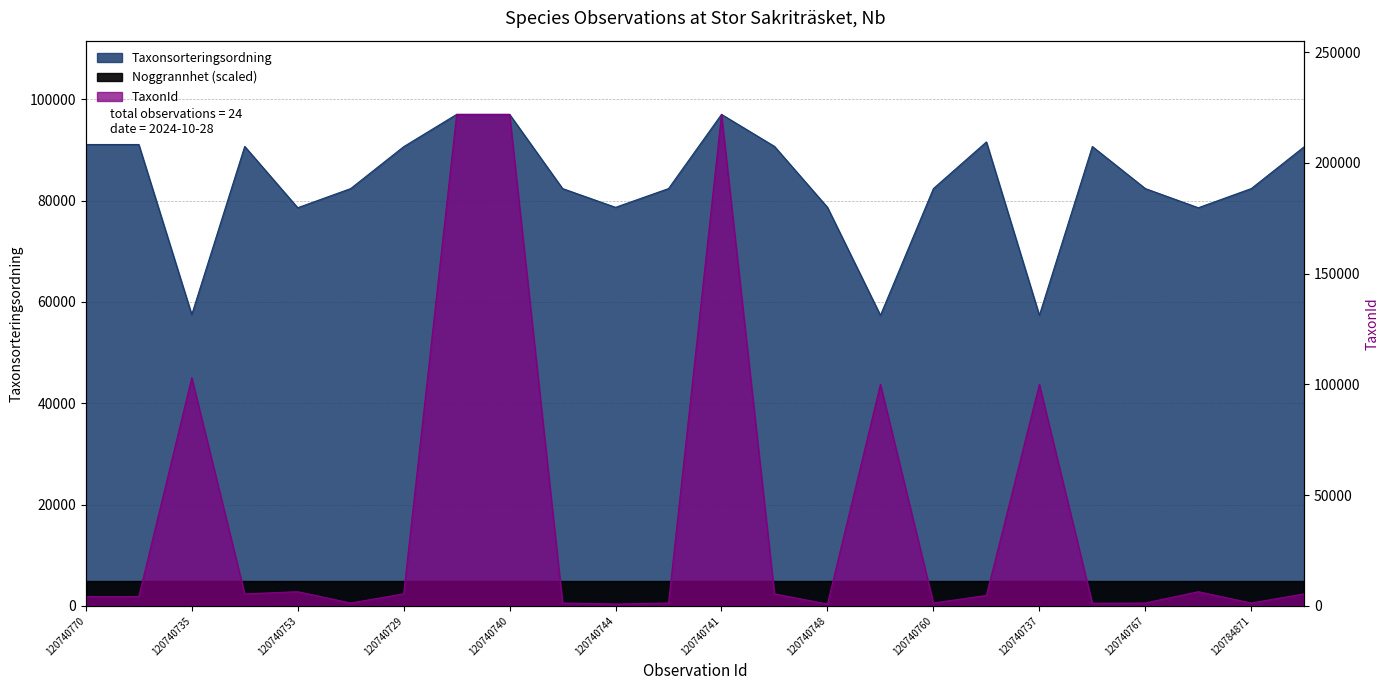

What is the label of the 4th point from the right?

120740767